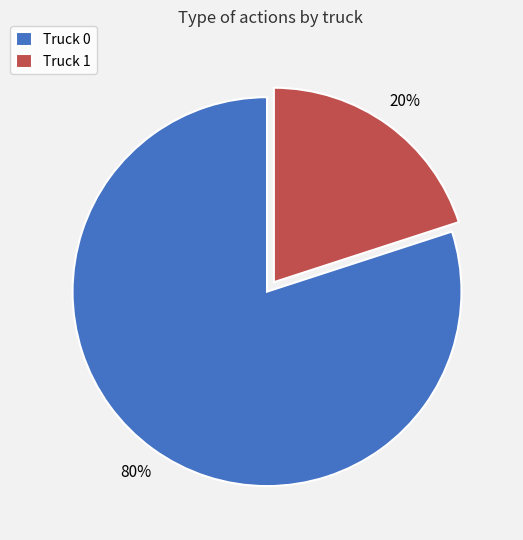

What is the majority slice?

Truck 0